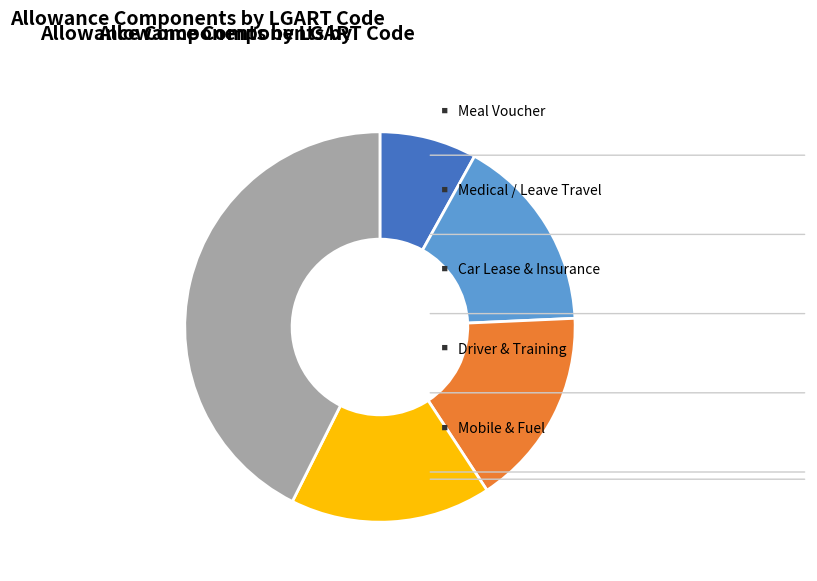

Is there a majority slice in this chart?

No